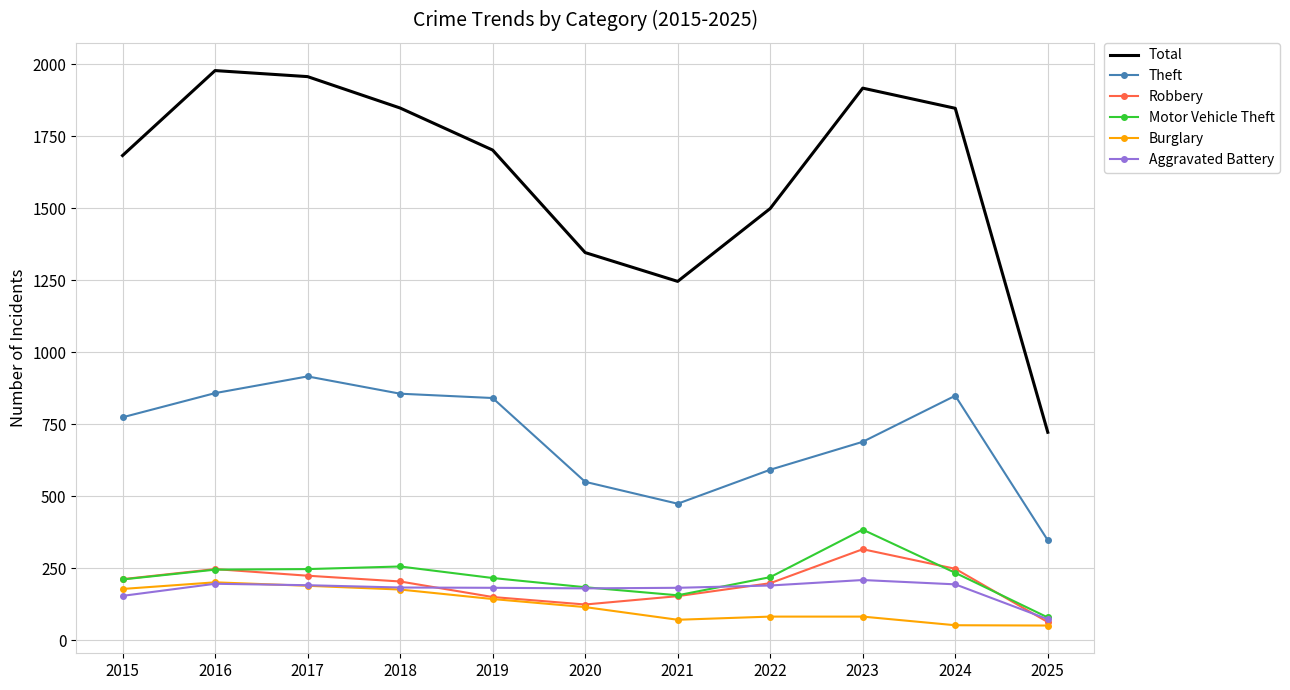

True or false: Burglary has a value of 338 at 2016.

False